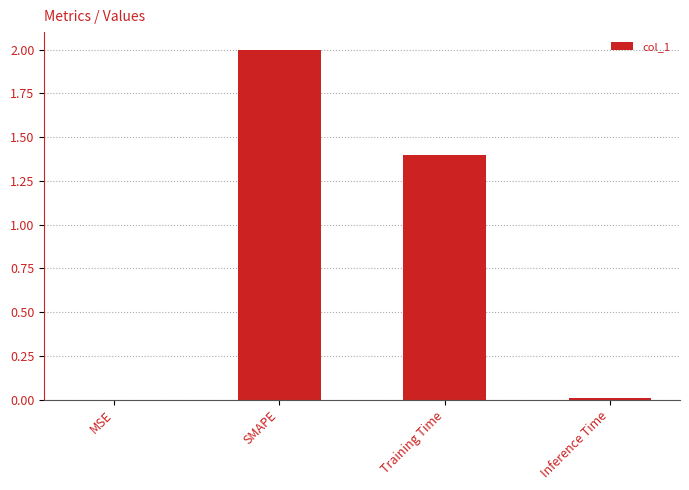

What is the sum of the values at SMAPE and MSE?

2.0